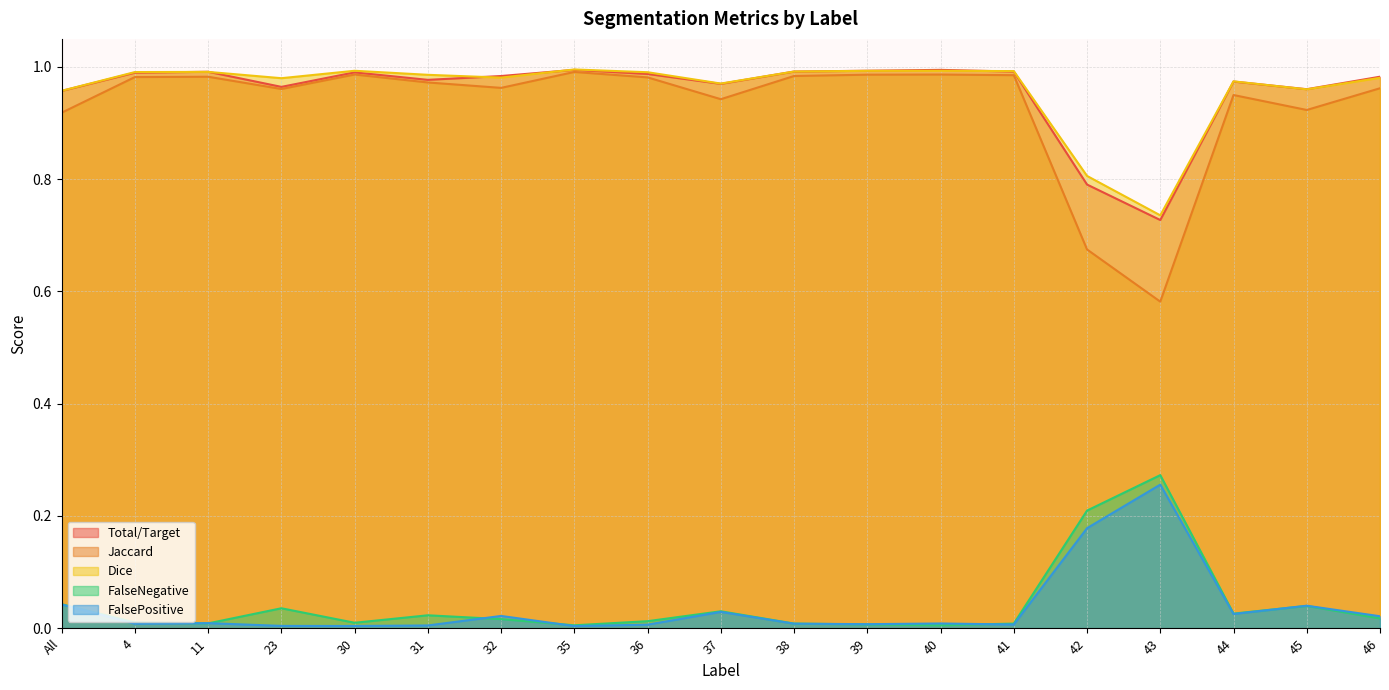

The value of Total/Target at 23 is 1.0. True or false?

True